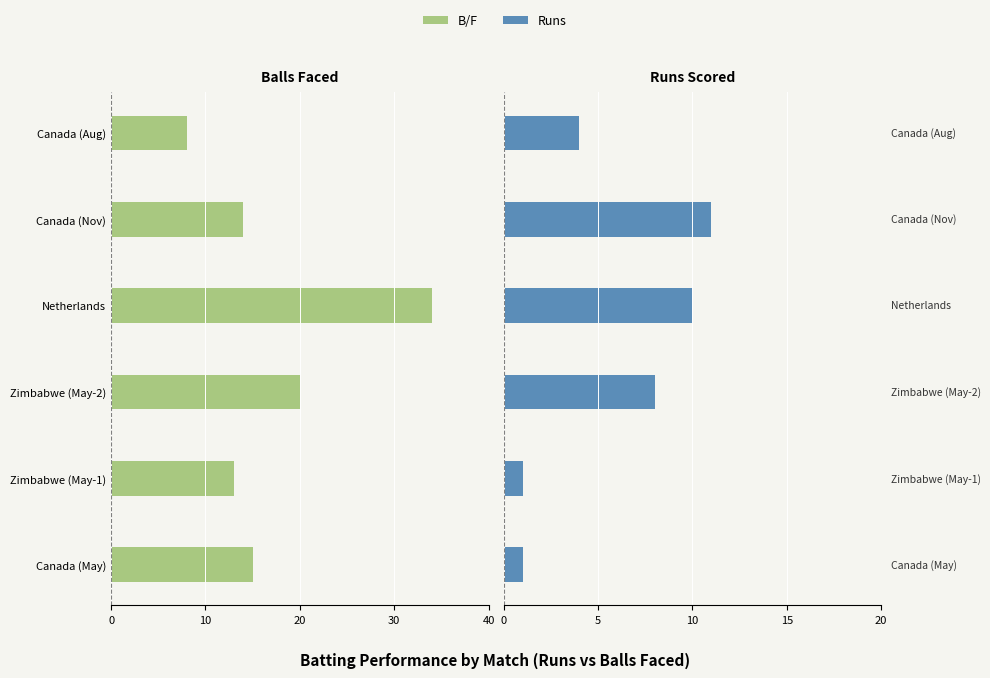

At how many categories does at least one series exceed -1?

6